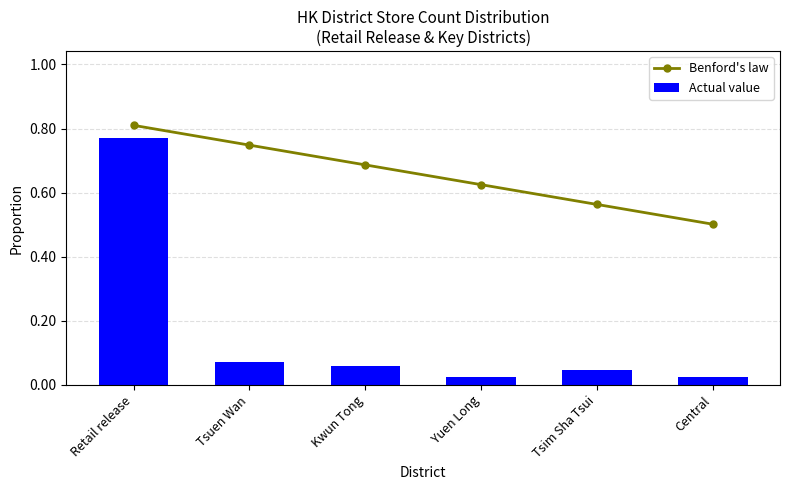

List the series in order of their peak value, lowest first.

Actual value, Benford's law